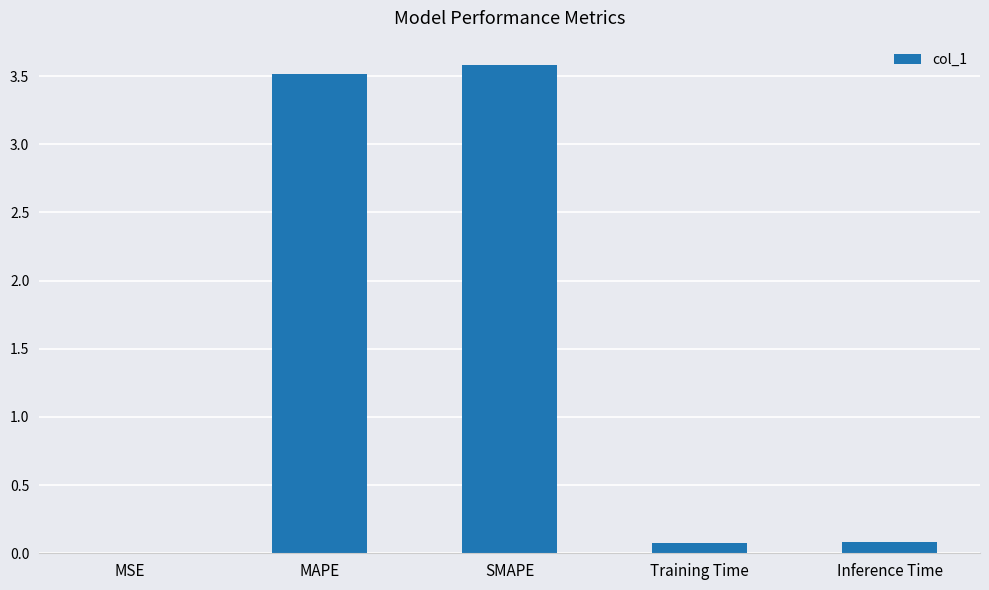

What is the sum of all values?

7.3